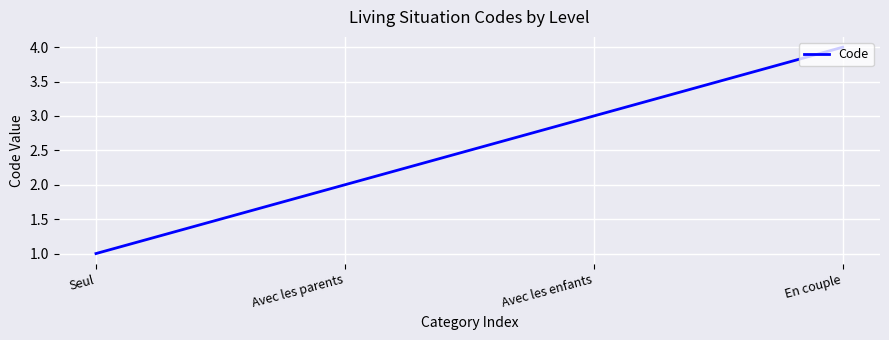

Rank the categories by value from lowest to highest.

Seul, Avec les parents, Avec les enfants, En couple